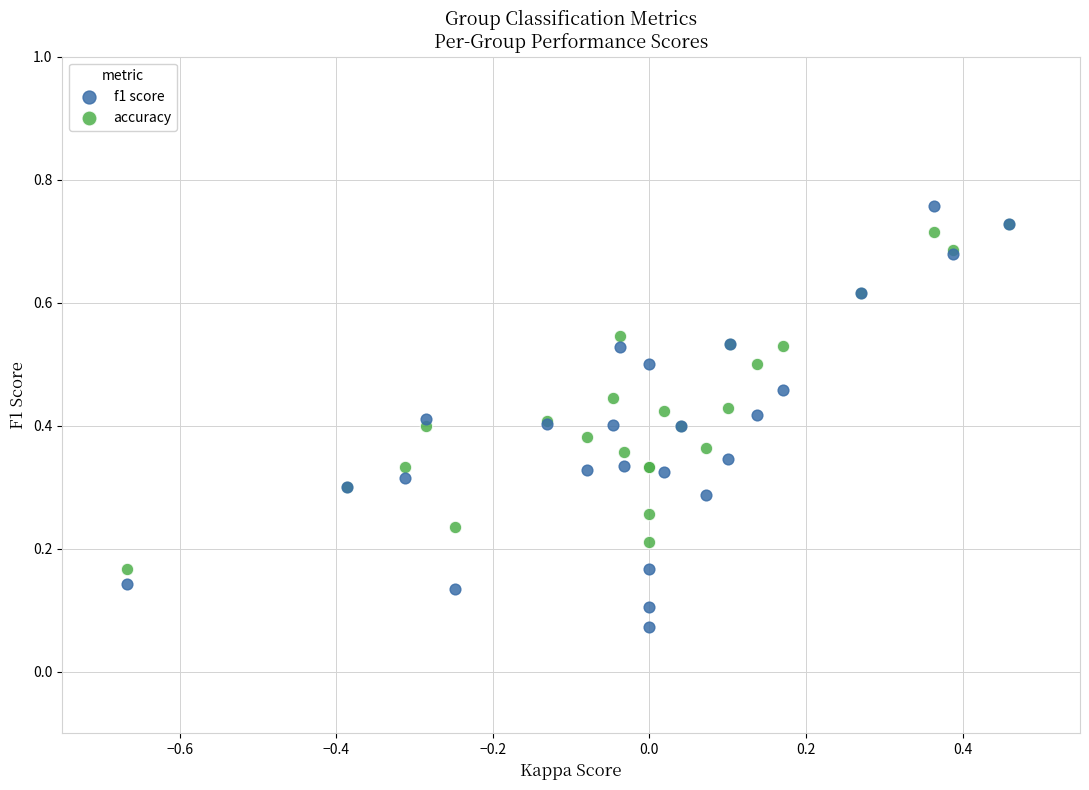

Which series contains the highest Y value?

f1 score